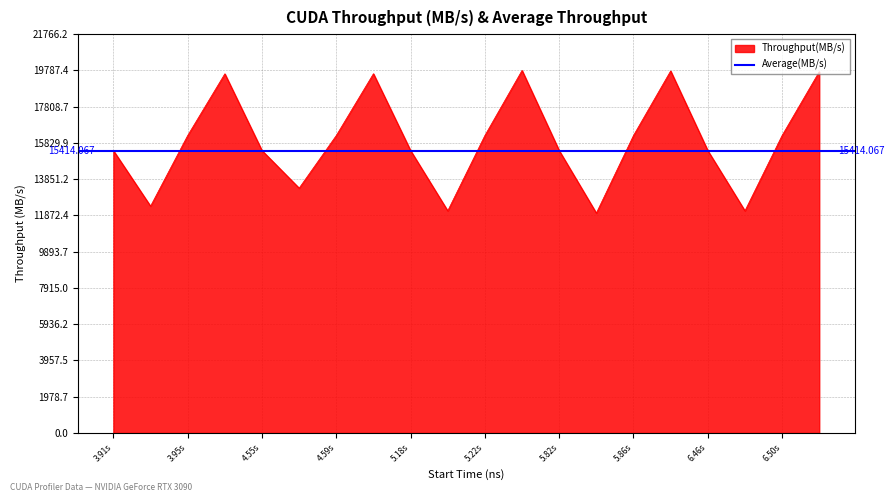

How many points are higher than both their immediate neighbors (excluding endpoints)?

4